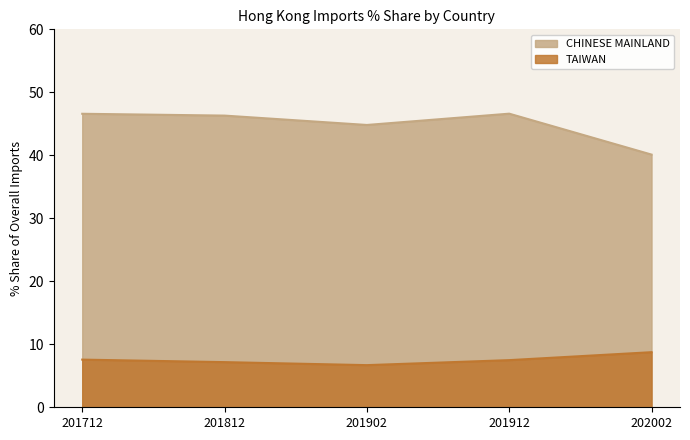

Reading left to right, transcribe all the data shown in this chart.

CHINESE MAINLAND: 201712=46.6	201812=46.3	201902=44.8	201912=46.6	202002=40.1
TAIWAN: 201712=7.6	201812=7.2	201902=6.7	201912=7.5	202002=8.7